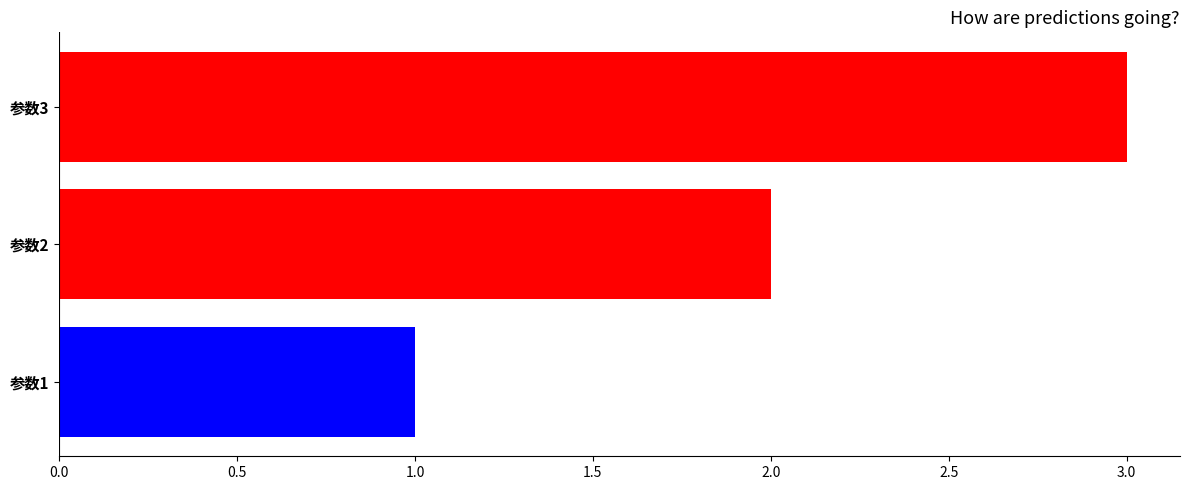

Count the values in the range 1 to 3.

3